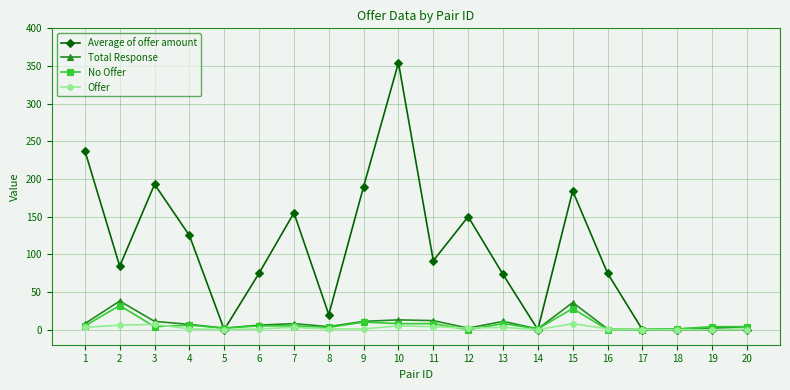

What is the sum of the Total Response values at 19 and 16?

3.0